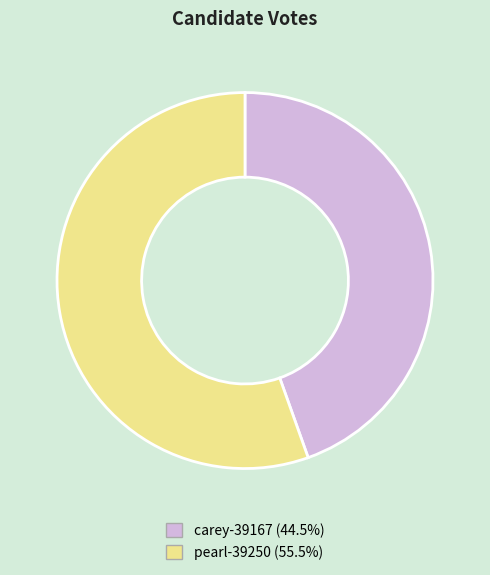

Is the sum of pearl-39250 and carey-39167 greater than half?

Yes